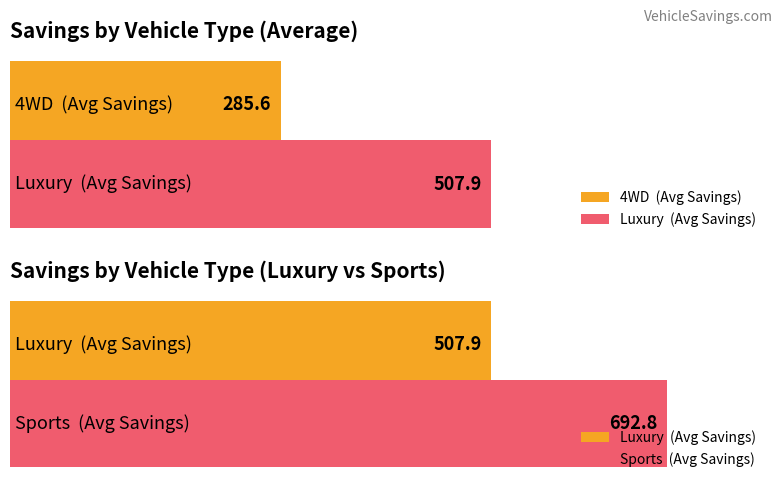

What value does the Average Savings series have at Luxury?

507.9